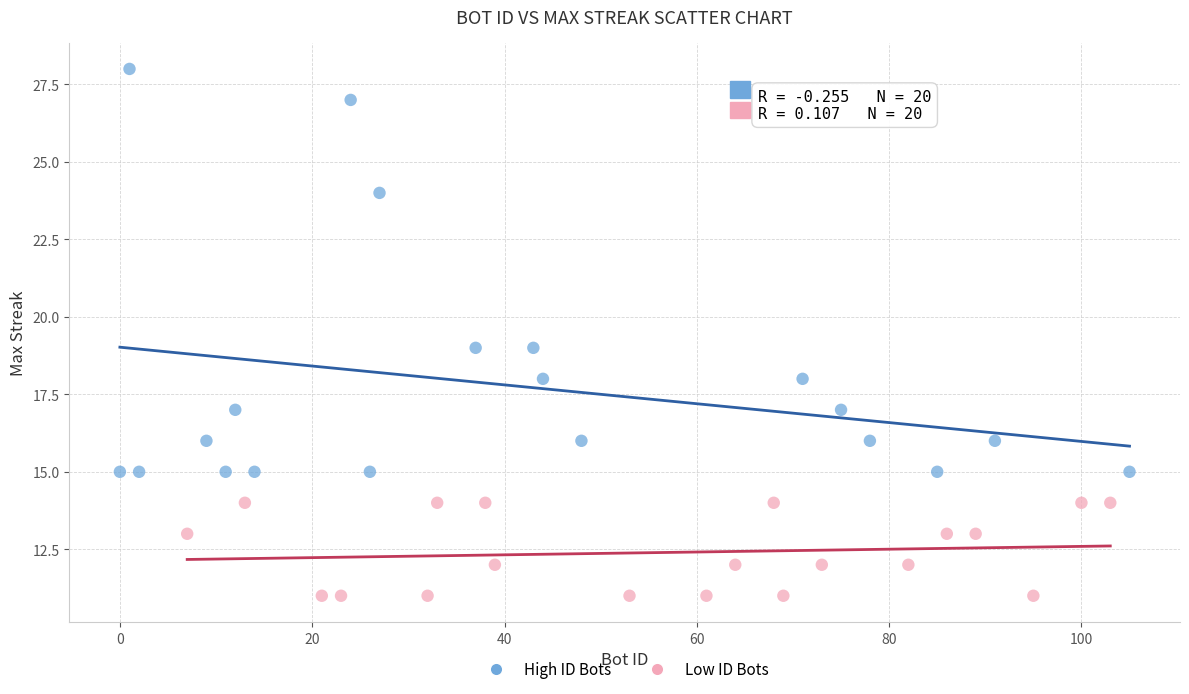

Which series has the largest Y range (max minus min)?

High ID Bots